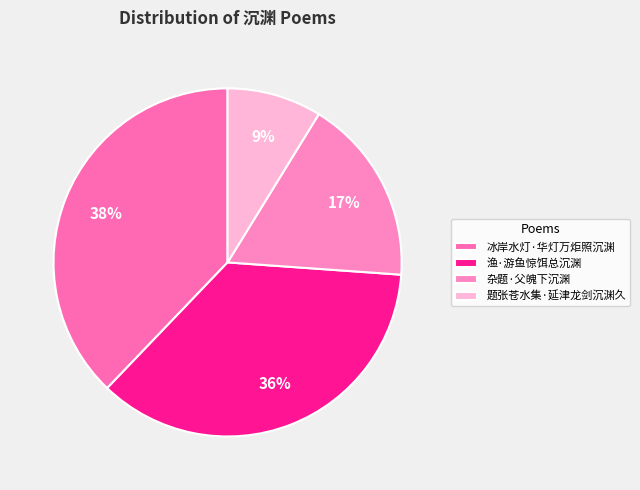

Is it true that 题张苍水集·延津龙剑沉渊久 is 18% of the pie?

False